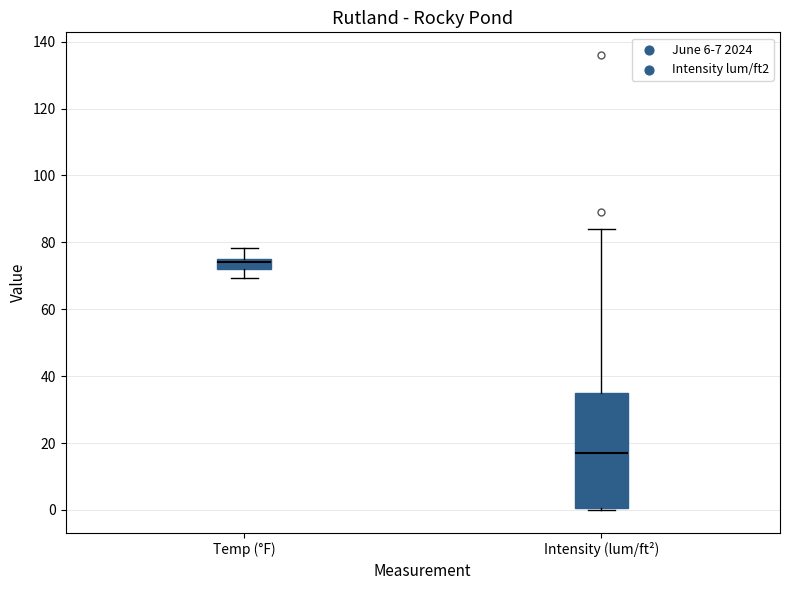

Which box's median line is the lowest?

Intensity (lum/ft²)